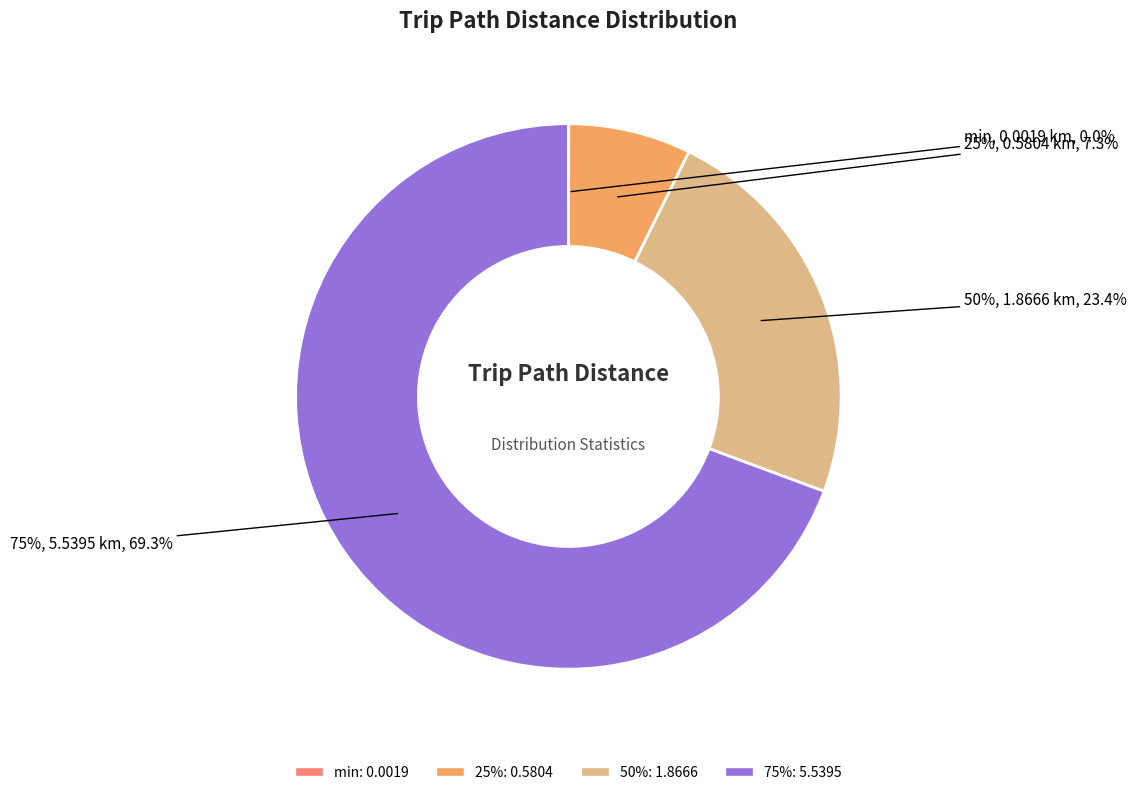

How much of the chart is everything except 50%?

76.6%